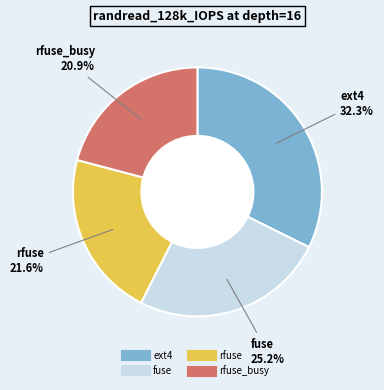

Is there any slice that represents more than half of the pie?

No